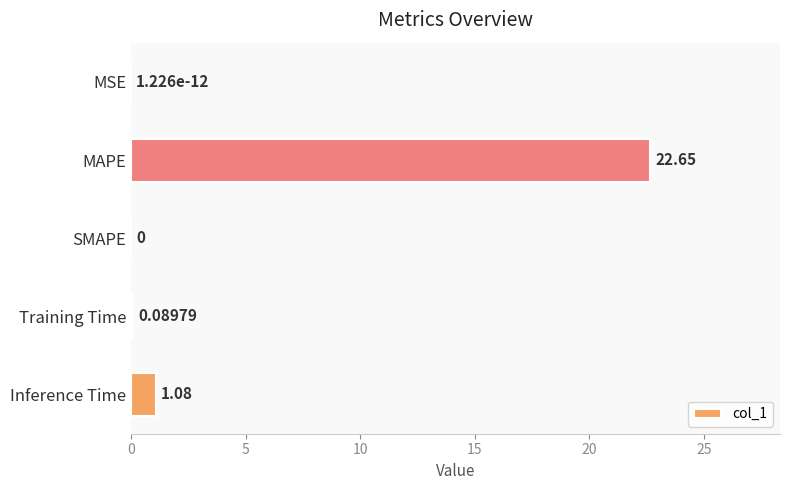

What is the sum of the values at MAPE and Inference Time?

23.7